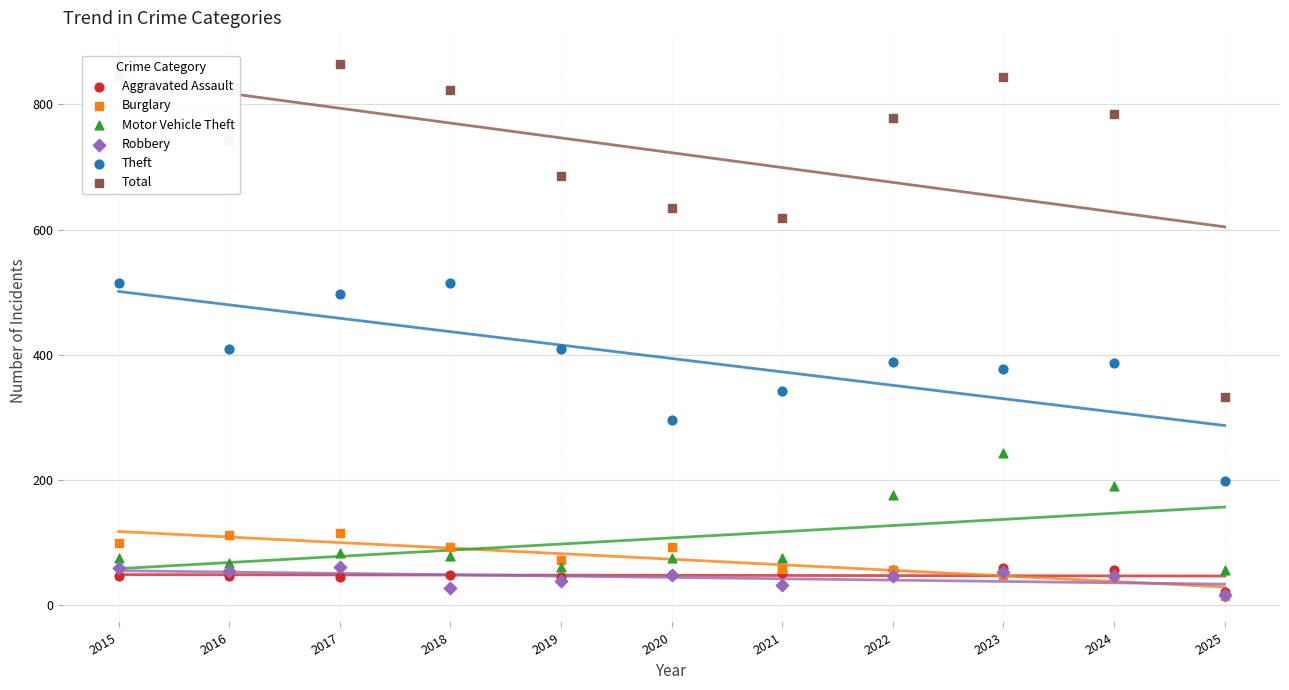

Which series contains the lowest Y value?

Burglary